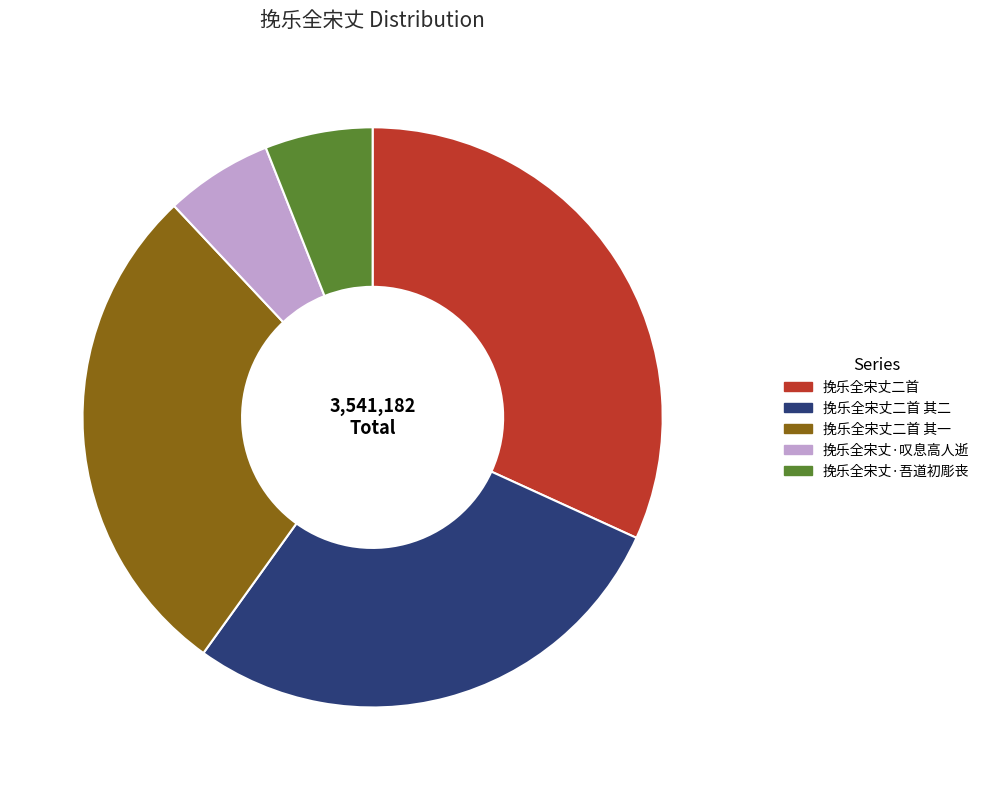

Which slice is the largest?

挽乐全宋丈二首